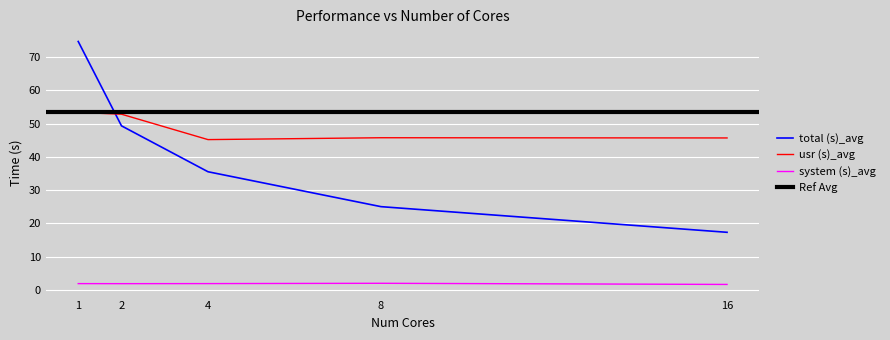

What is the value of the system (s)_avg point at the 4th from the left?

2.1